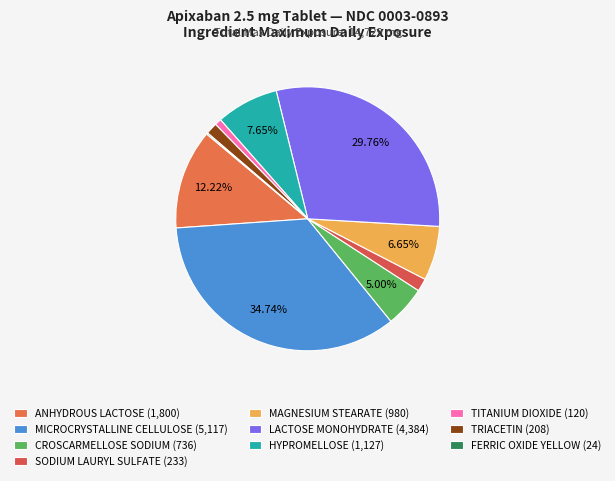

Approximately how many times larger is the value at MICROCRYSTALLINE CELLULOSE compared to TRIACETIN?

24.6